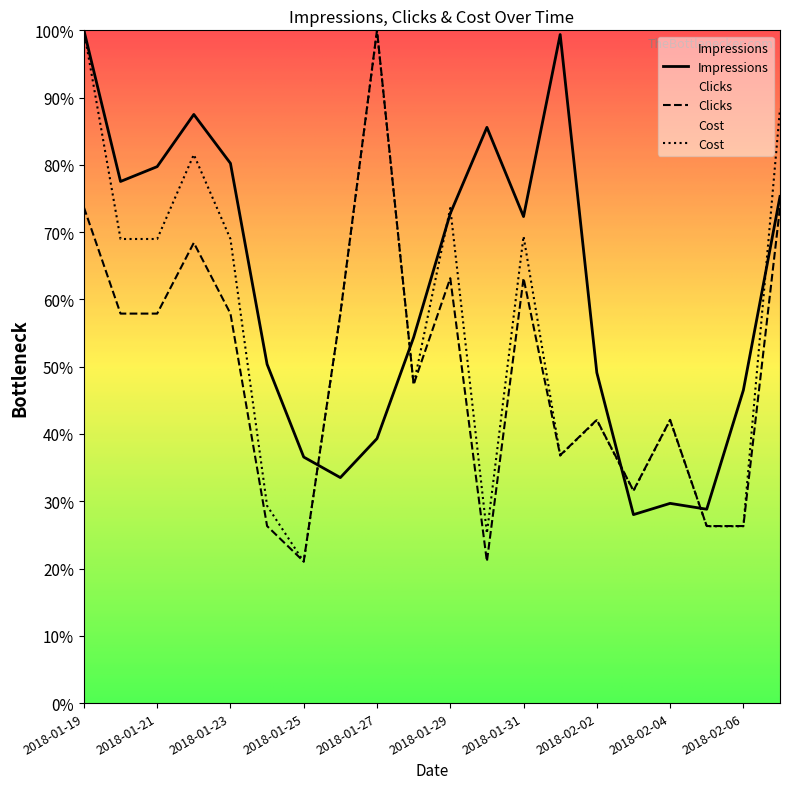

At how many categories does at least one series exceed 2399?

15